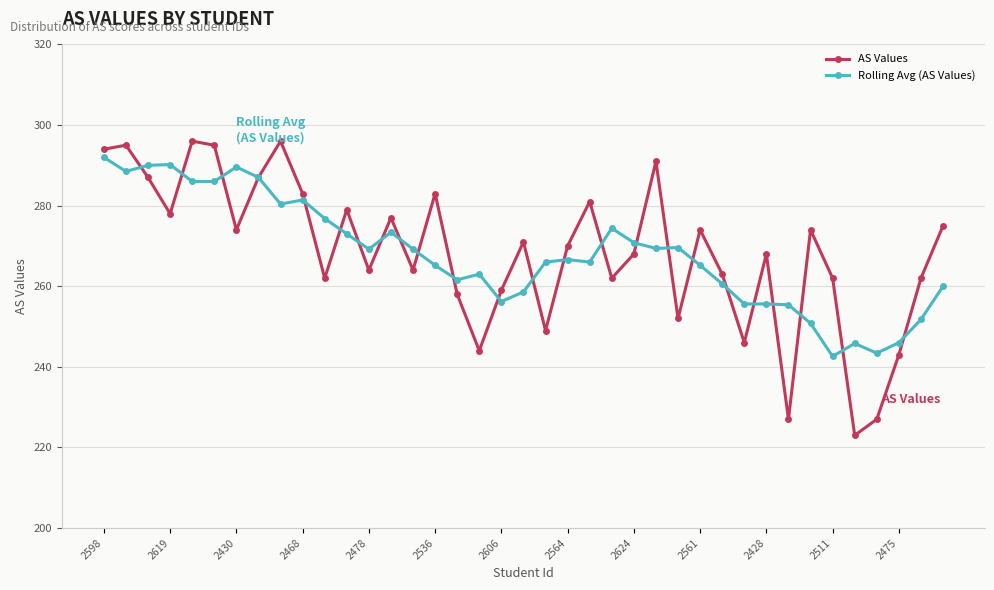

What is the average value of the AS Values series?

268.3